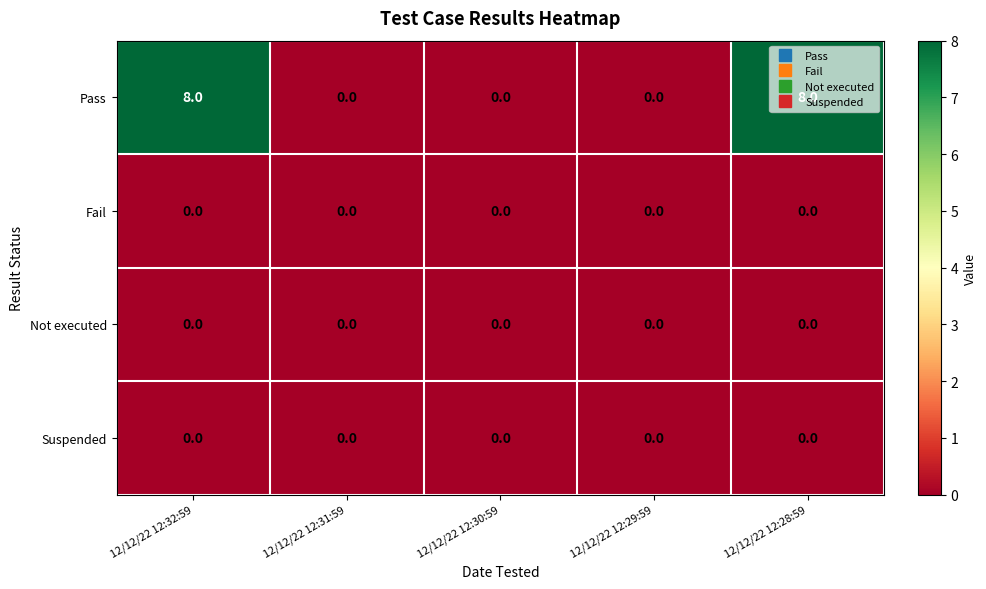

What is the maximum value shown in the chart?

8